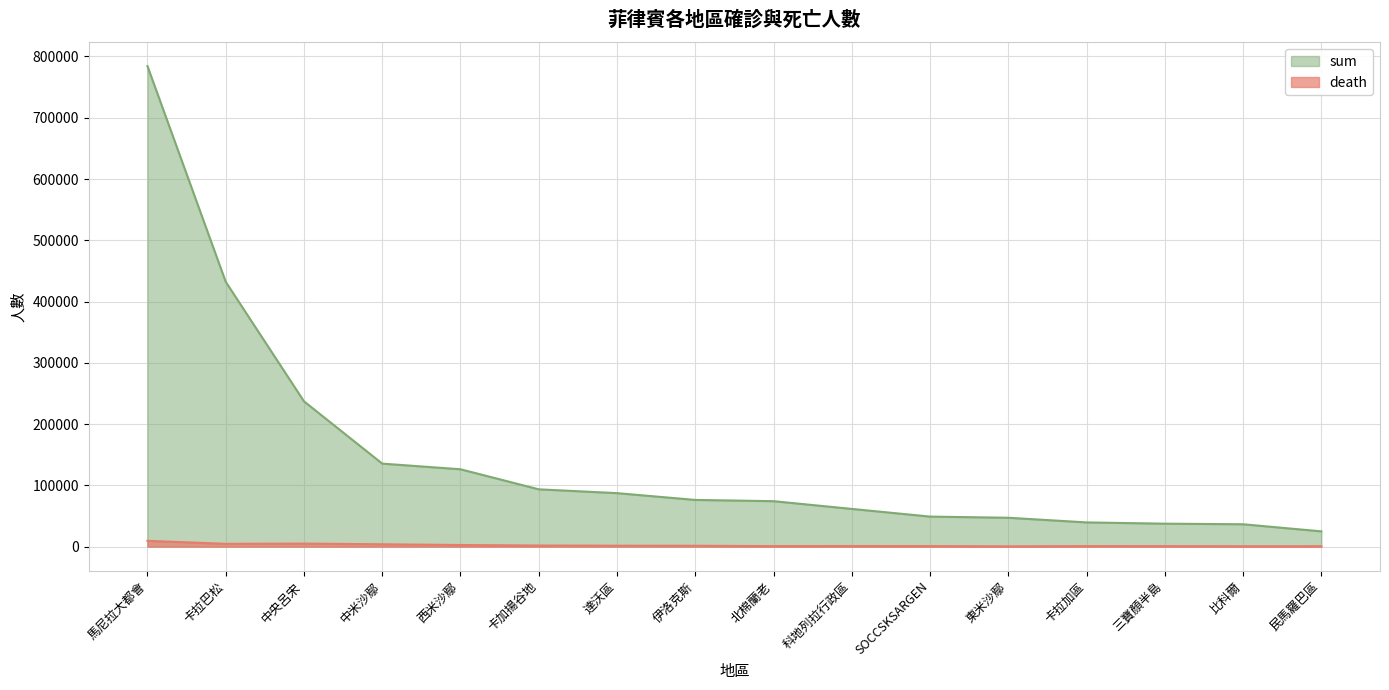

Is the value of death at 中米沙鄢 greater than the value of sum at 達沃區?

No